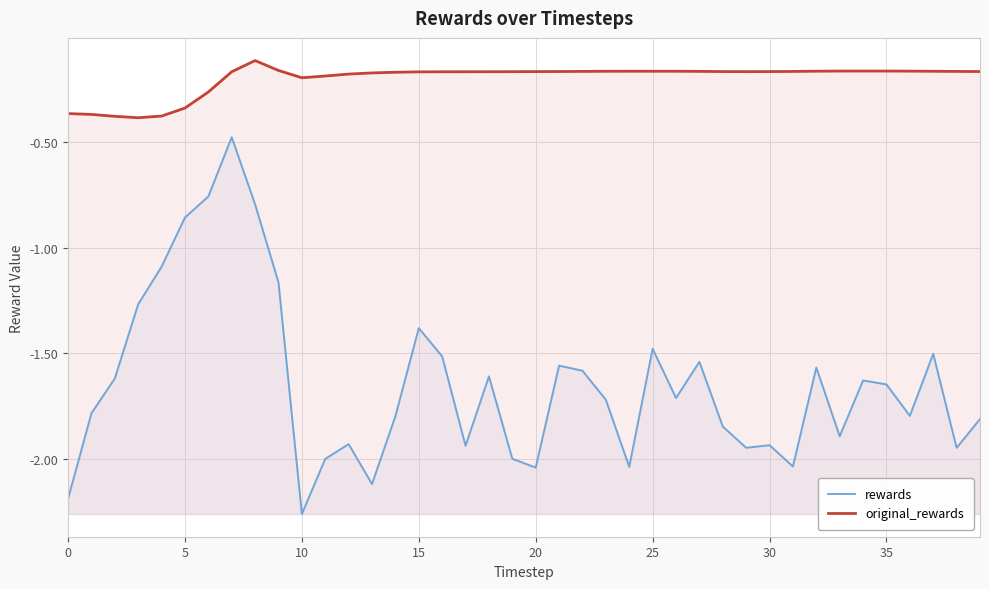

What is the total value across all series at 38?

-2.1